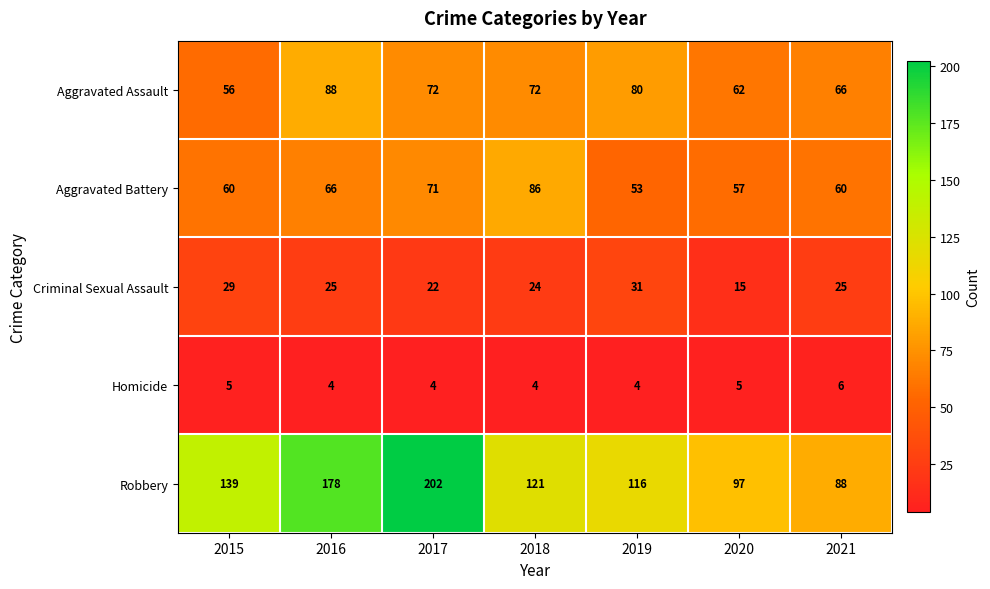

What is the greatest value displayed?

202